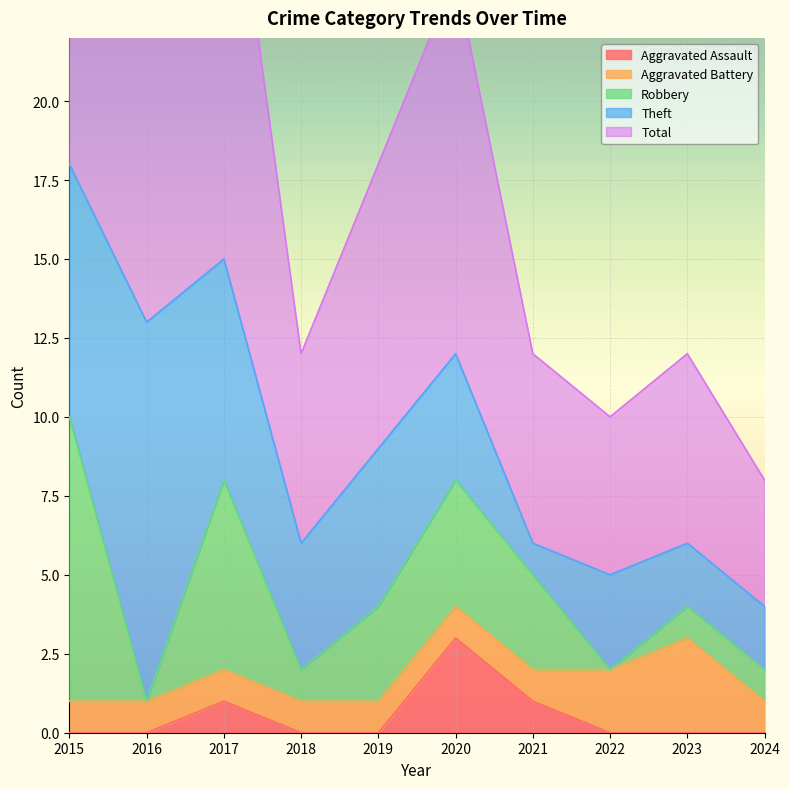

True or false: Aggravated Assault and Total intersect in this chart.

False